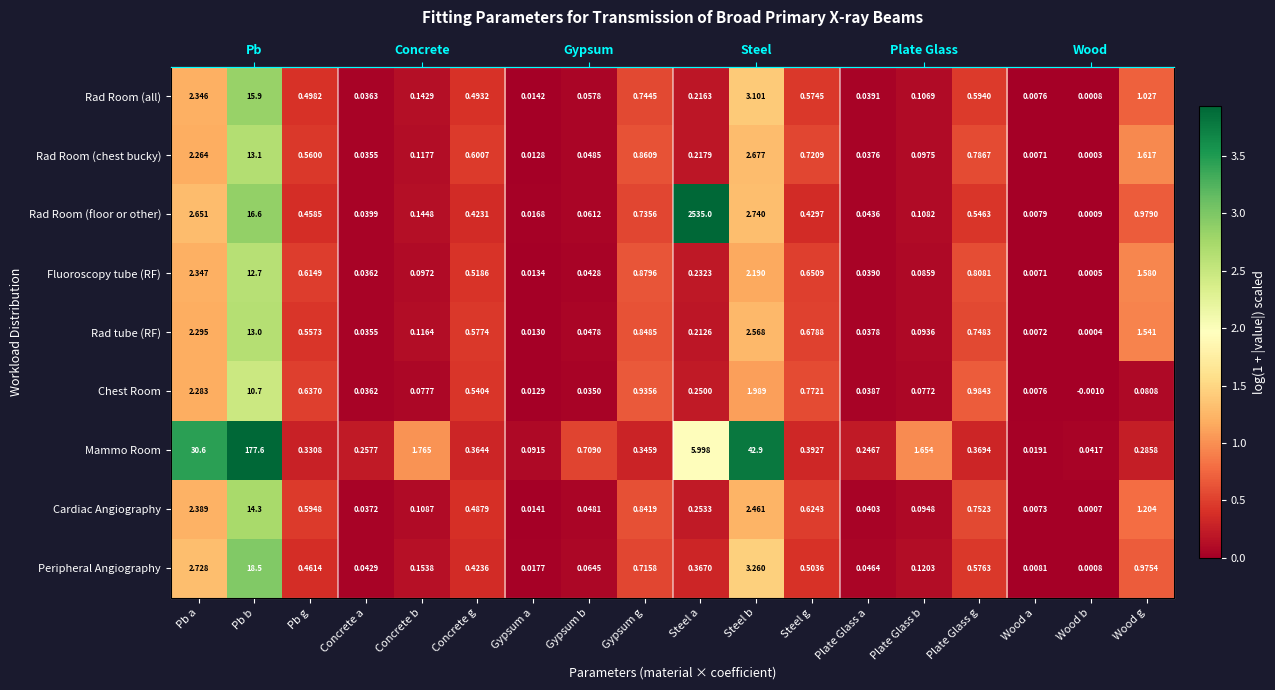

Is the value of Fluoroscopy tube (RF) at Steel a greater than the value of Rad Room (all) at Wood a?

Yes